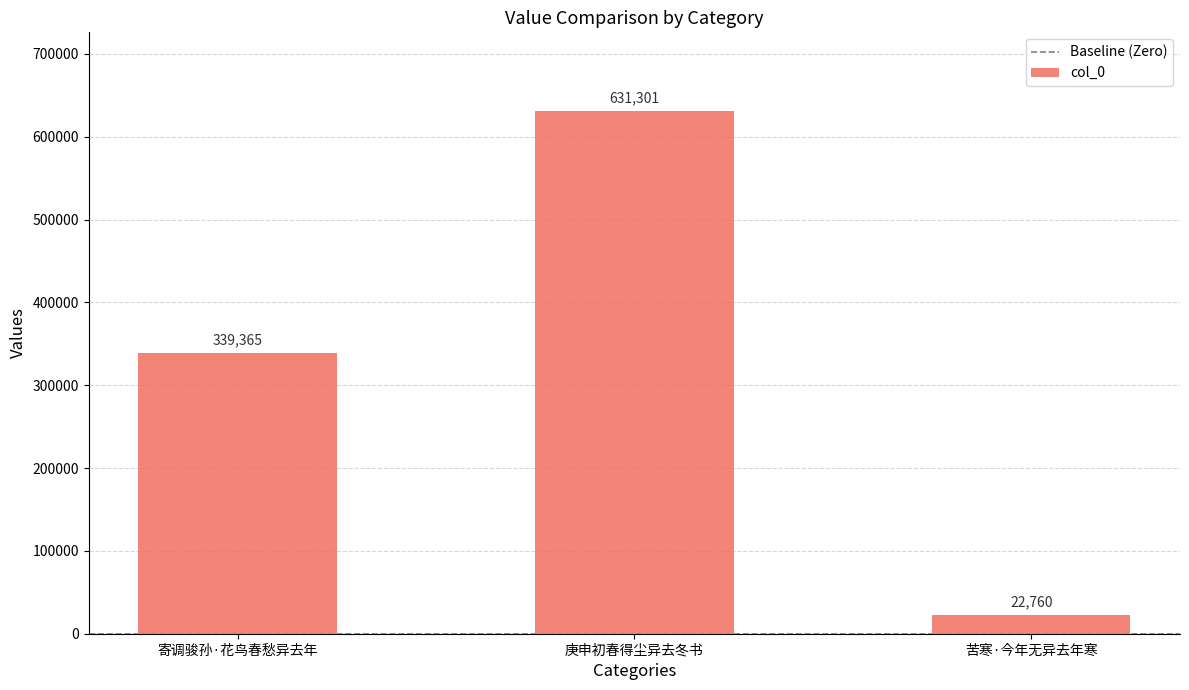

Reading right to left, what are all the values shown in this chart?

22760	631301	339365